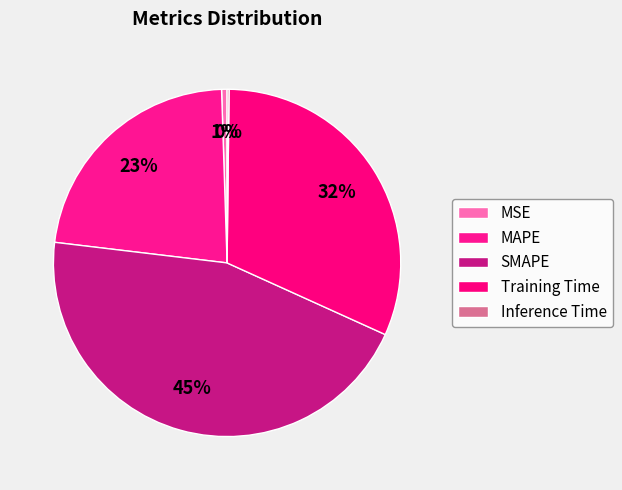

True or false: Training Time accounts for 44% of the total.

False